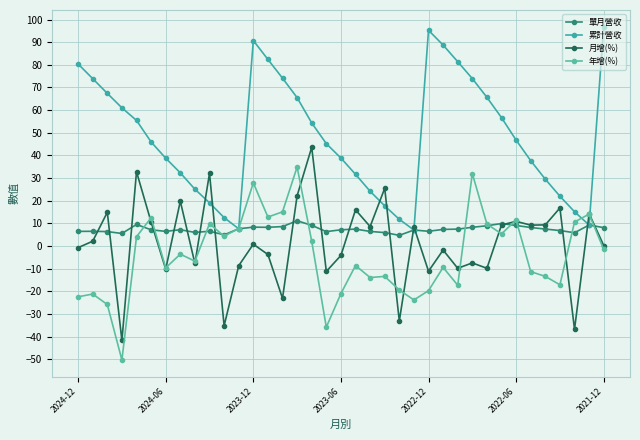

True or false: 單月營收 and 累計營收 intersect in this chart.

False